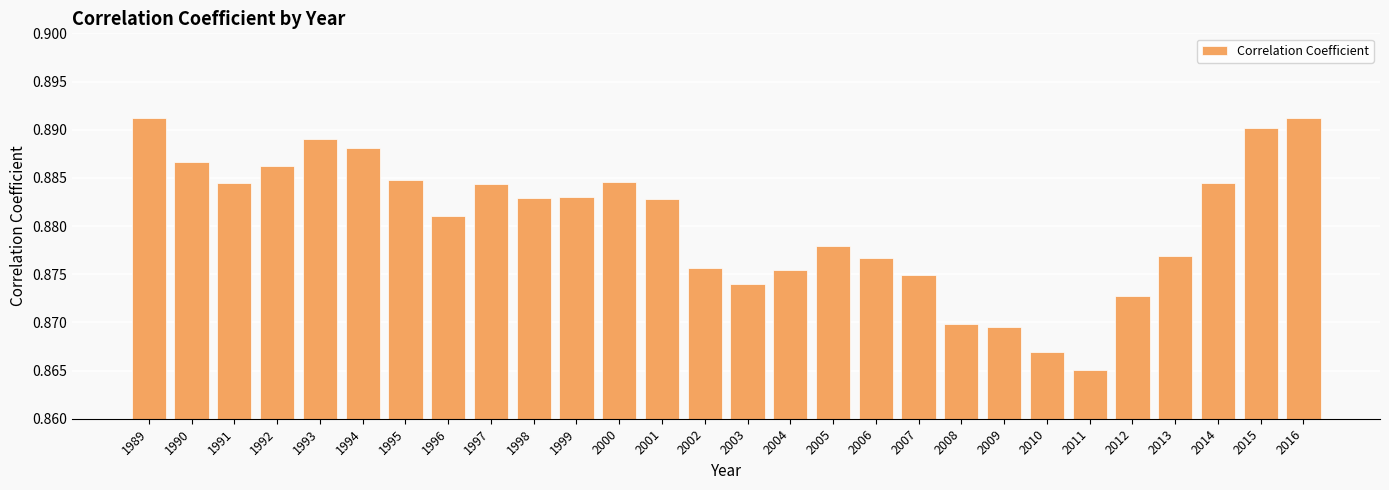

Is it true that the value at 1994 is 1.2?

False